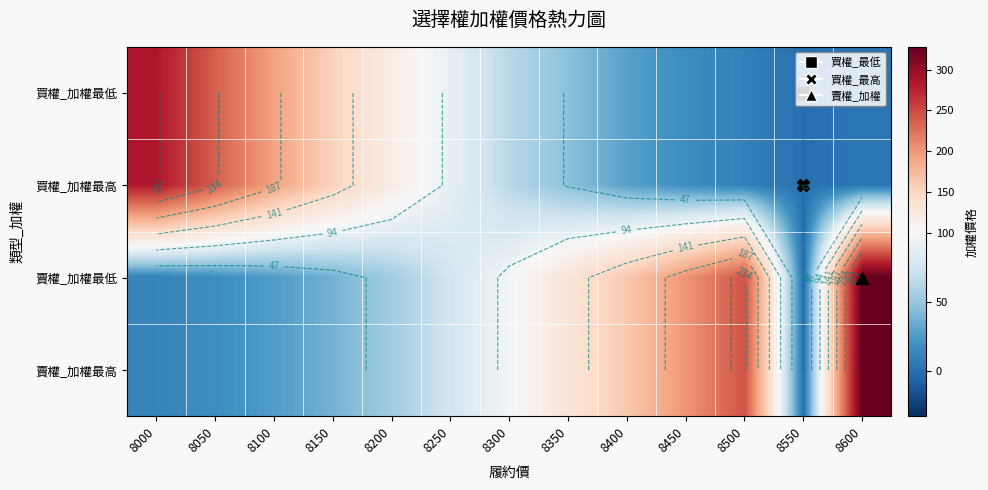

How many values in 買權_加權最低 are above zero?

12